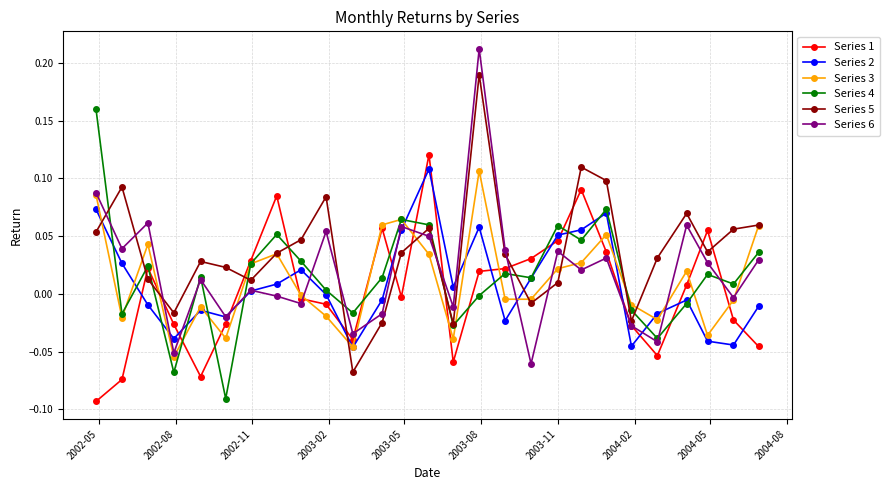

Which series has the largest total across all categories?

Series 5